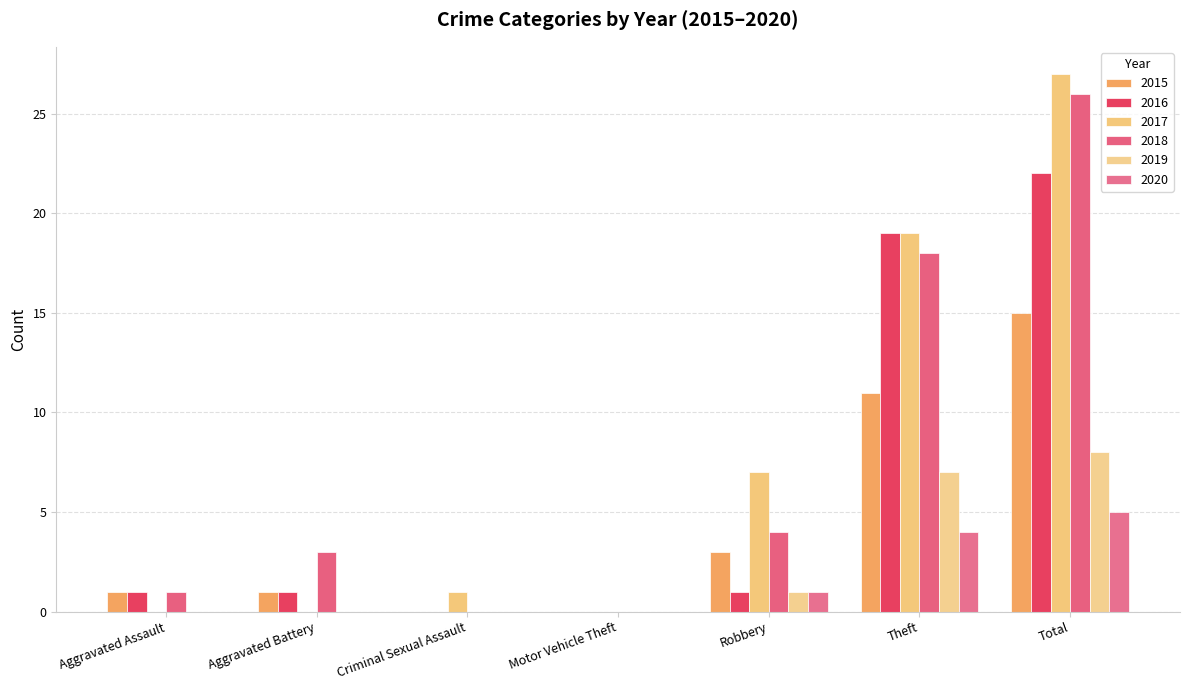

At which label is 2015 closest to 7?

Robbery